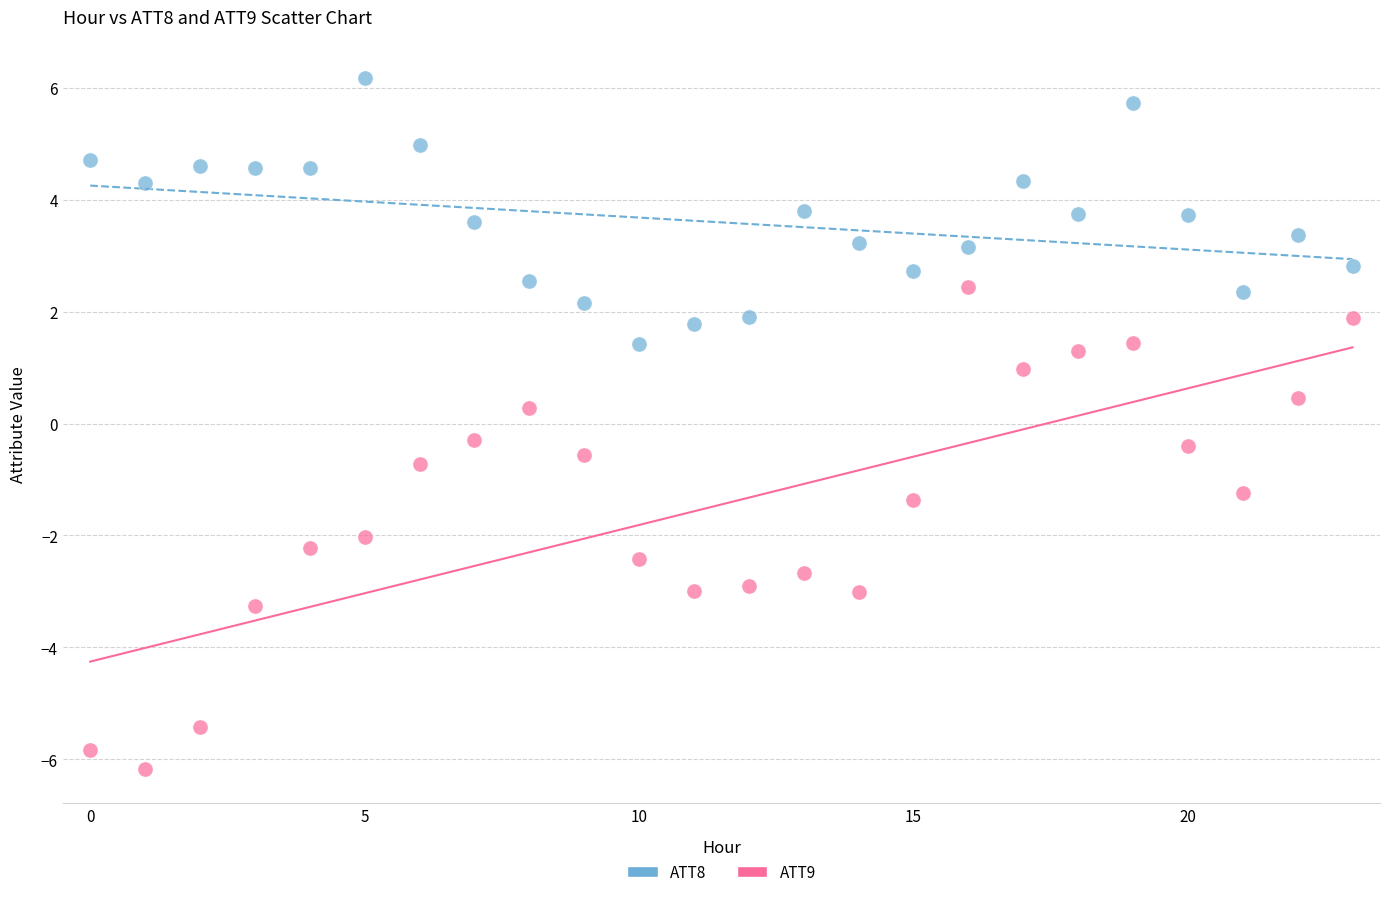

Across all data points, what is the range of Y values (max minus min)?

12.3